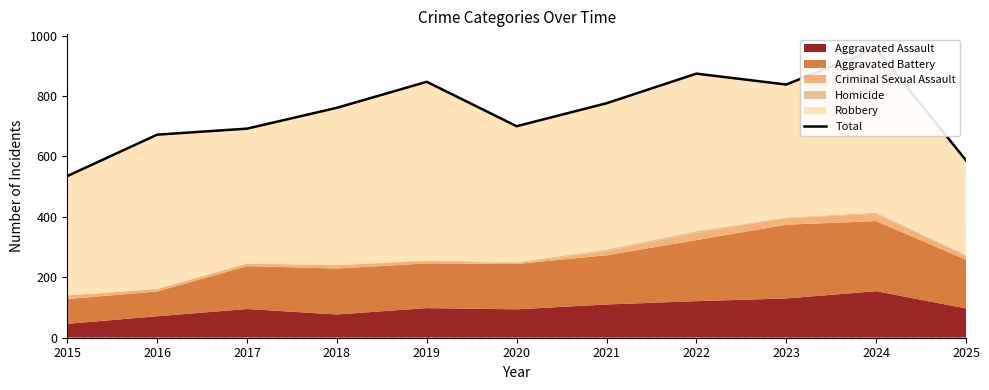

Between 2015 and 2021, which is larger?

2021